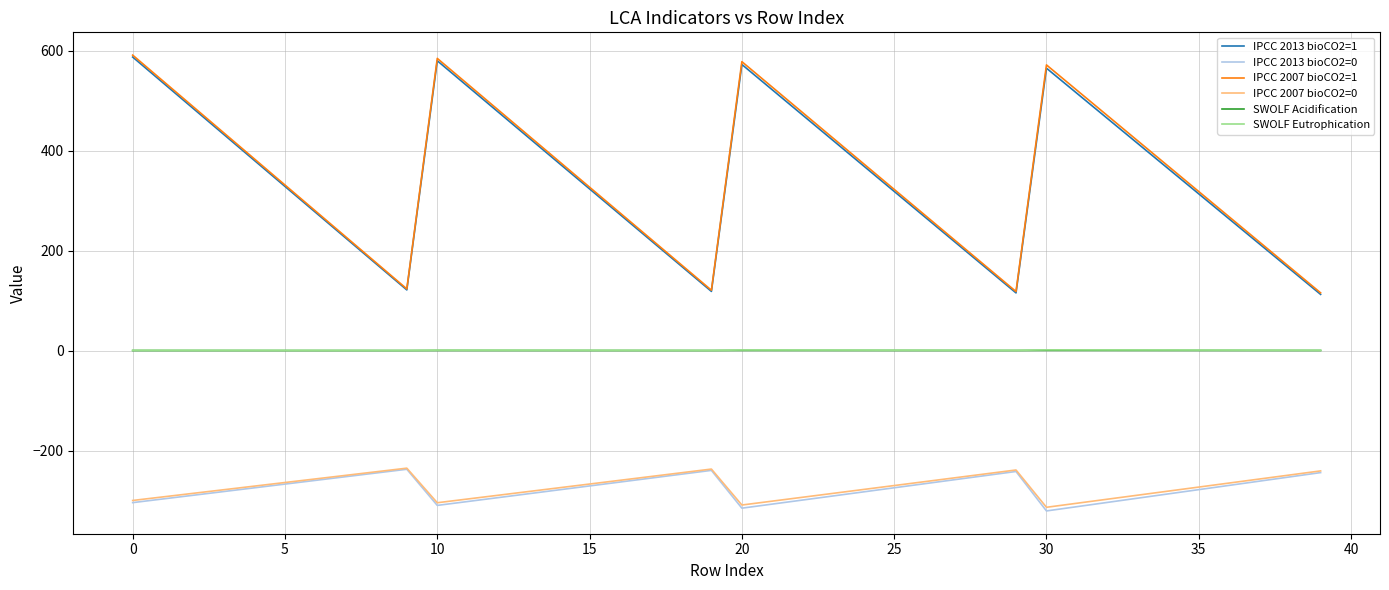

What is the minimum value for IPCC 2013 bioCO2=0?

-320.8